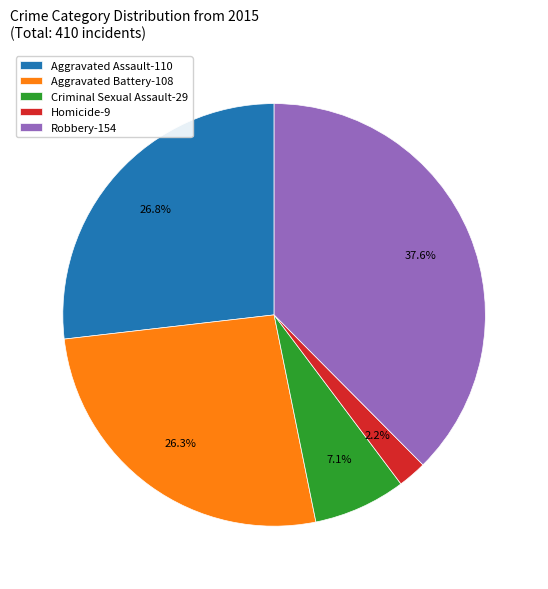

What is the ratio of the value at Criminal Sexual Assault to the value at Aggravated Battery?

0.3